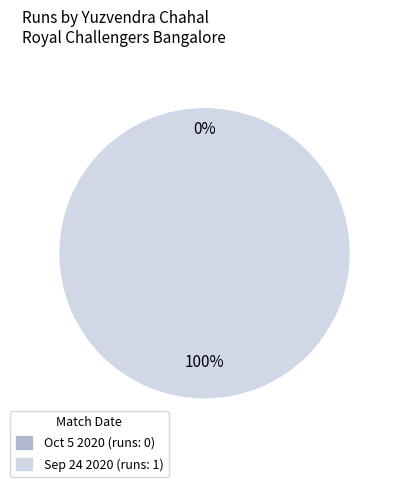

Combined, do Sep 24 2020 (runs: 1) and Oct 5 2020 (runs: 0) account for over 50%?

Yes